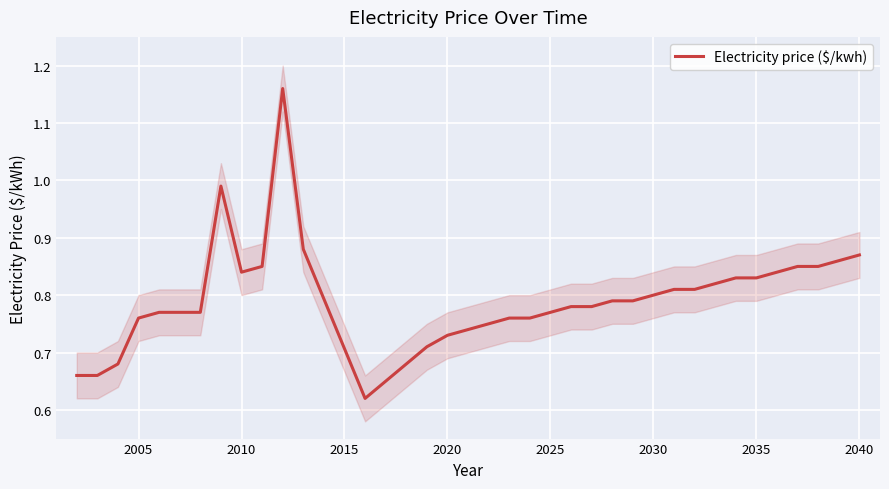

Reading left to right, extract all data points from this chart.

0.7	0.7	0.7	0.8	0.8	0.8	0.8	1.0	0.8	0.8	1.2	0.9	0.6	0.7	0.7	0.7	0.7	0.7	0.8	0.8	0.8	0.8	0.8	0.8	0.8	0.8	0.8	0.8	0.8	0.8	0.8	0.8	0.8	0.8	0.8	0.9	0.9